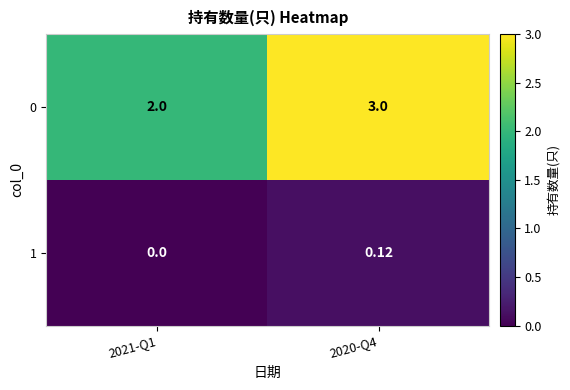

At which category does the chart reach its peak across all series?

2020-Q4